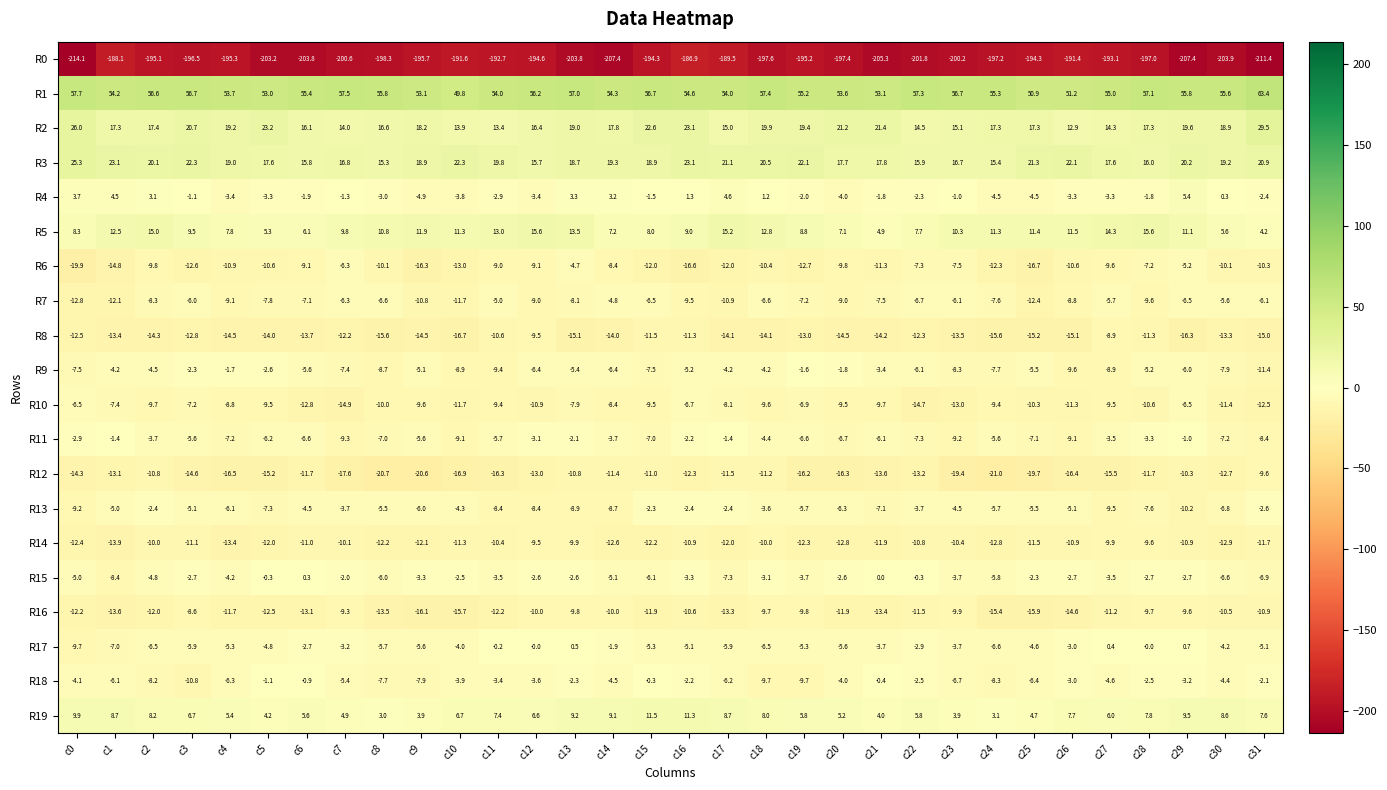

Between c1 and c10, which series saw the biggest shift?

R4